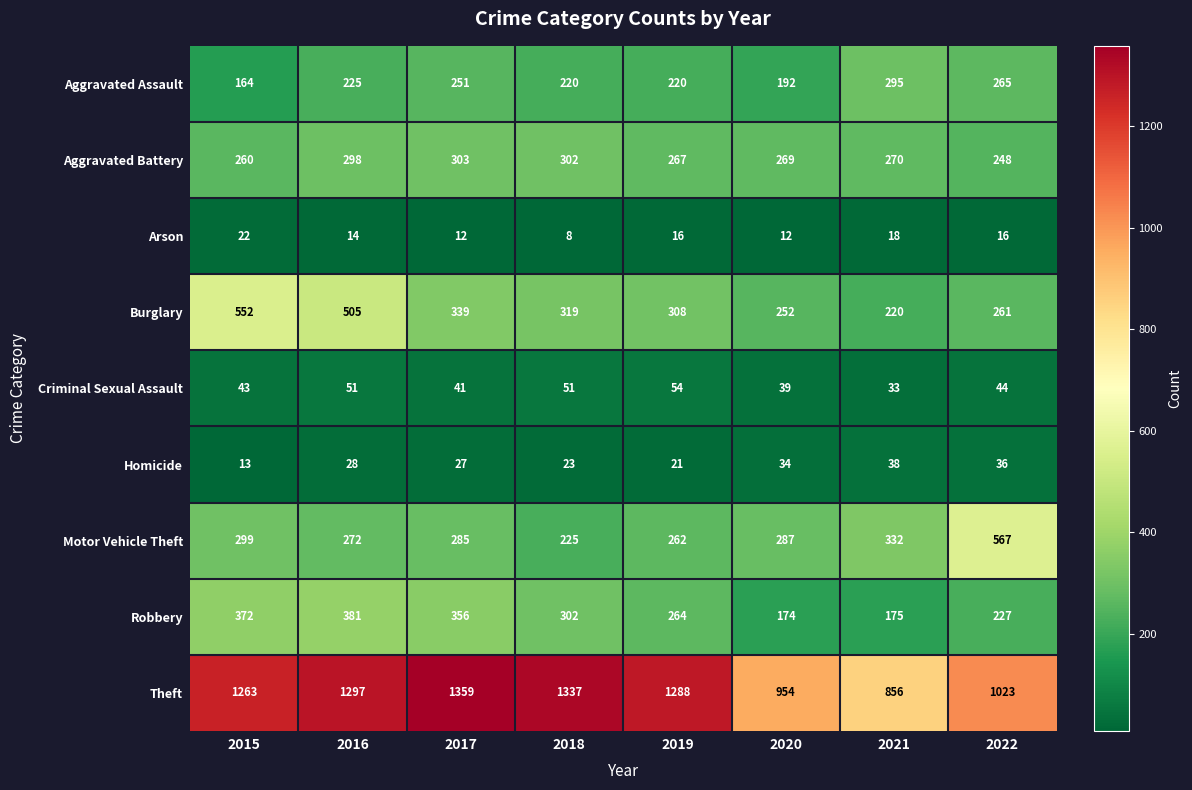

Which label corresponds to the largest value in the chart?

2017